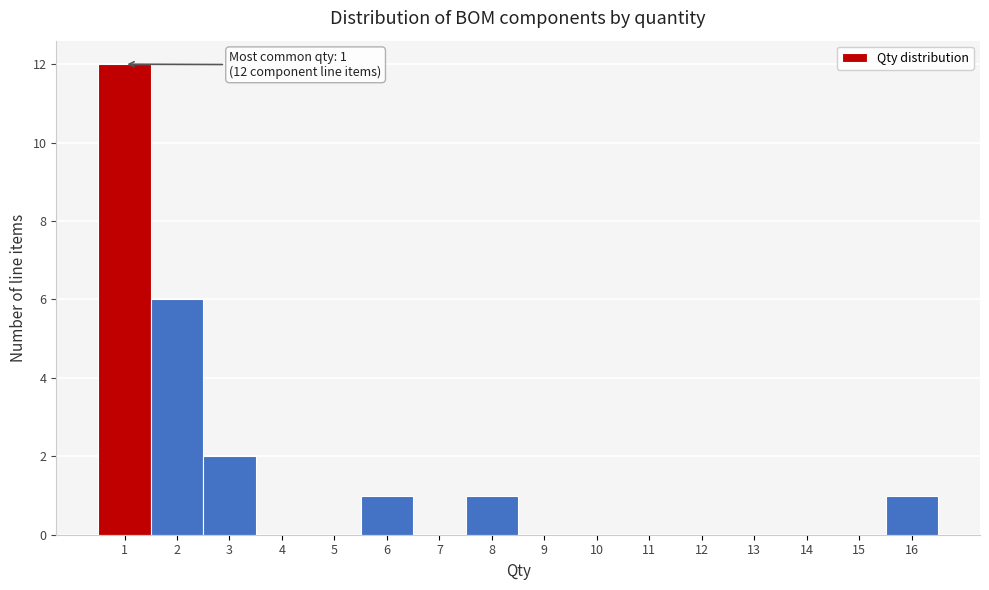

Over which range of the x-axis is the bar tallest?

0.5 to 1.5